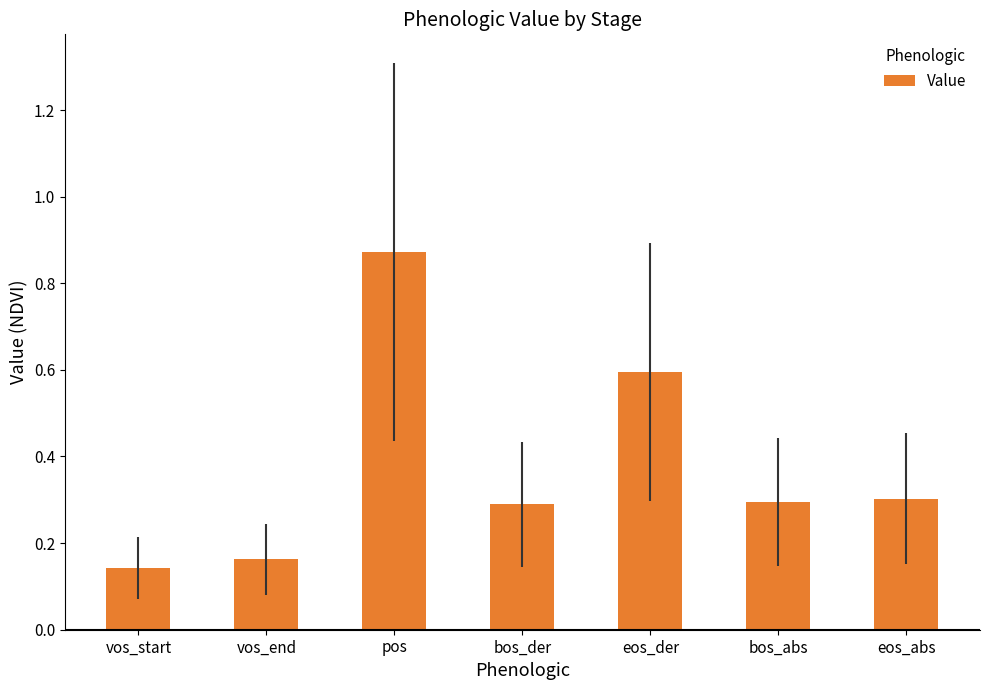

The chart shows a value of 0.5 at pos. True or false?

False